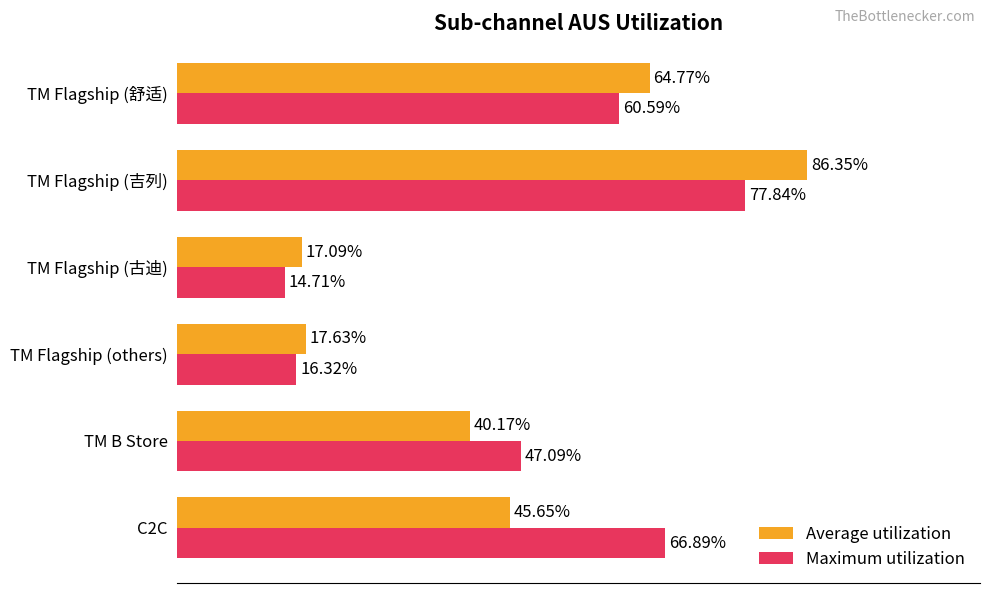

What are all the series names shown in the legend?

Average utilization, Maximum utilization